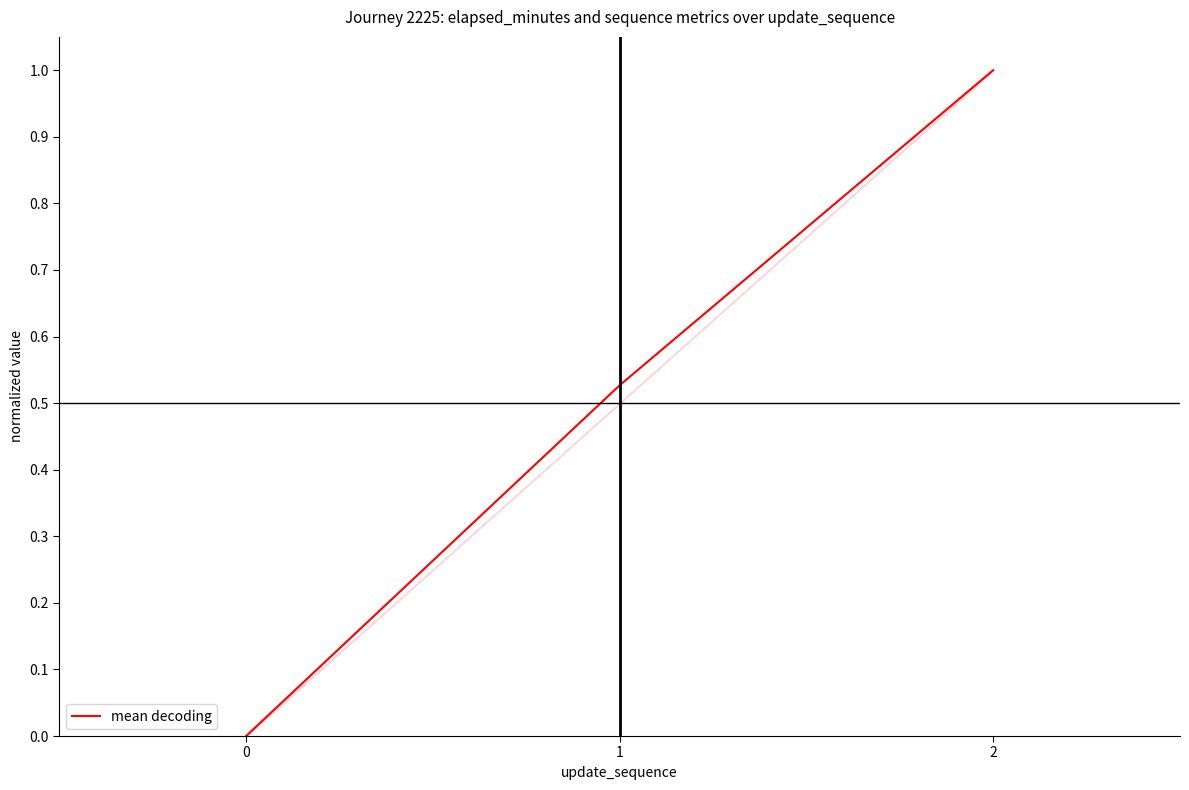

Which label corresponds to the largest value in the chart?

2